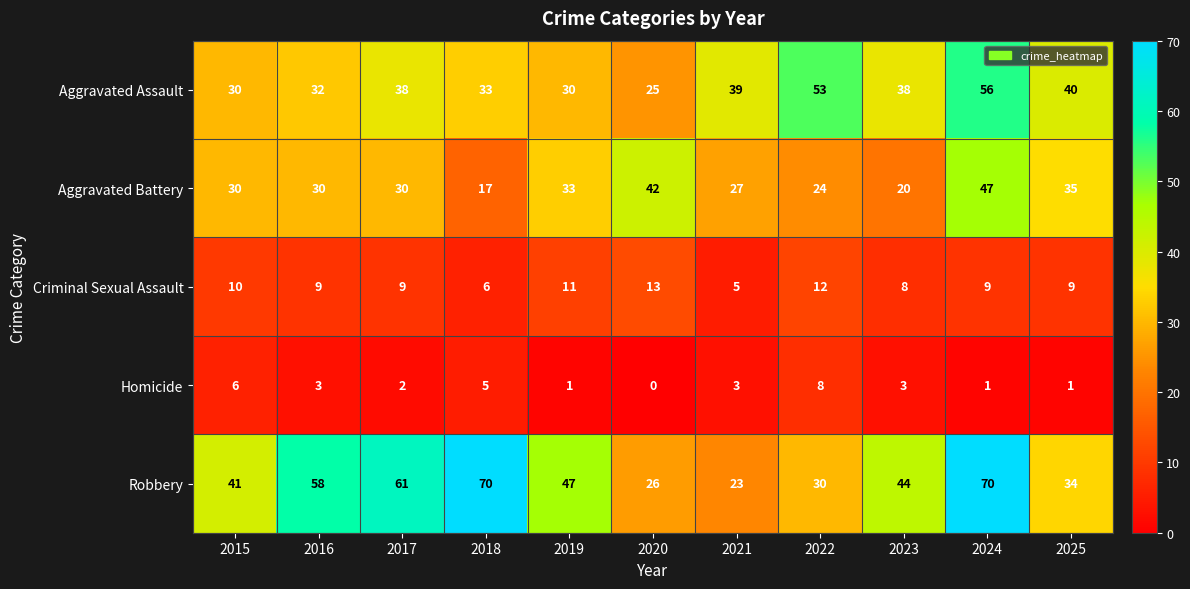

How many series are shown in this chart?

5